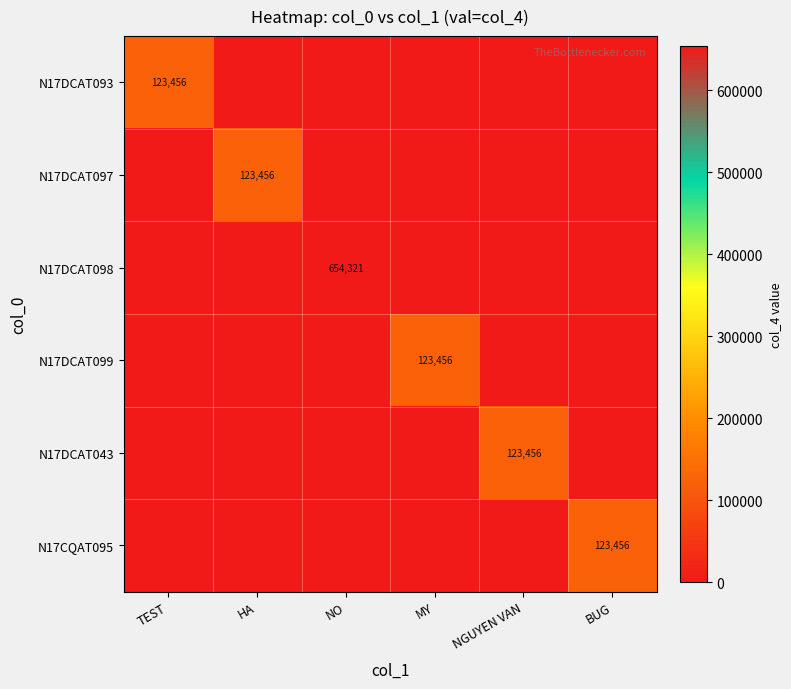

True or false: N17DCAT093 has a value of 123456 at TEST.

True